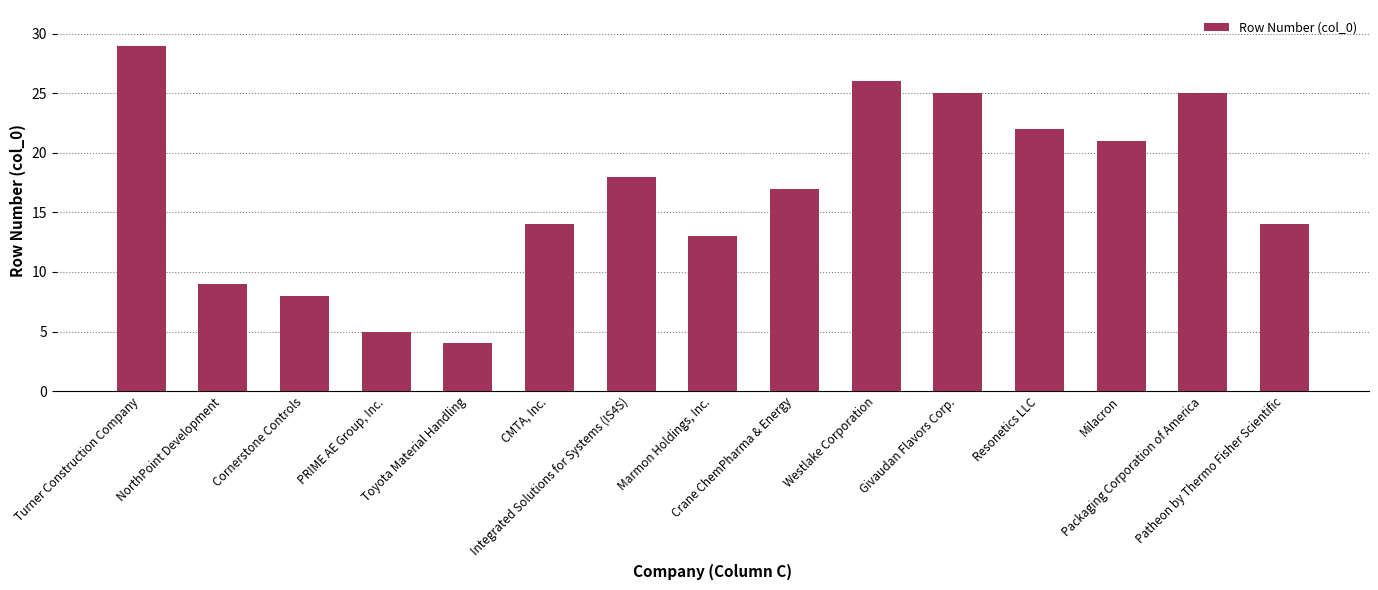

The chart shows a value of 13 at Cornerstone Controls. True or false?

False